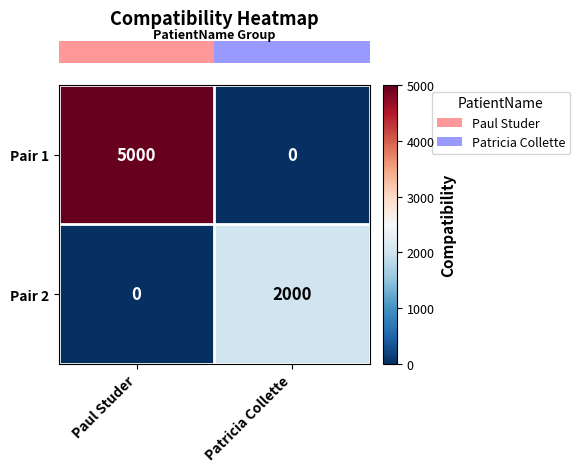

Reading right to left, transcribe all the data shown in this chart.

Pair 1: 0	5000
Pair 2: 2000	0